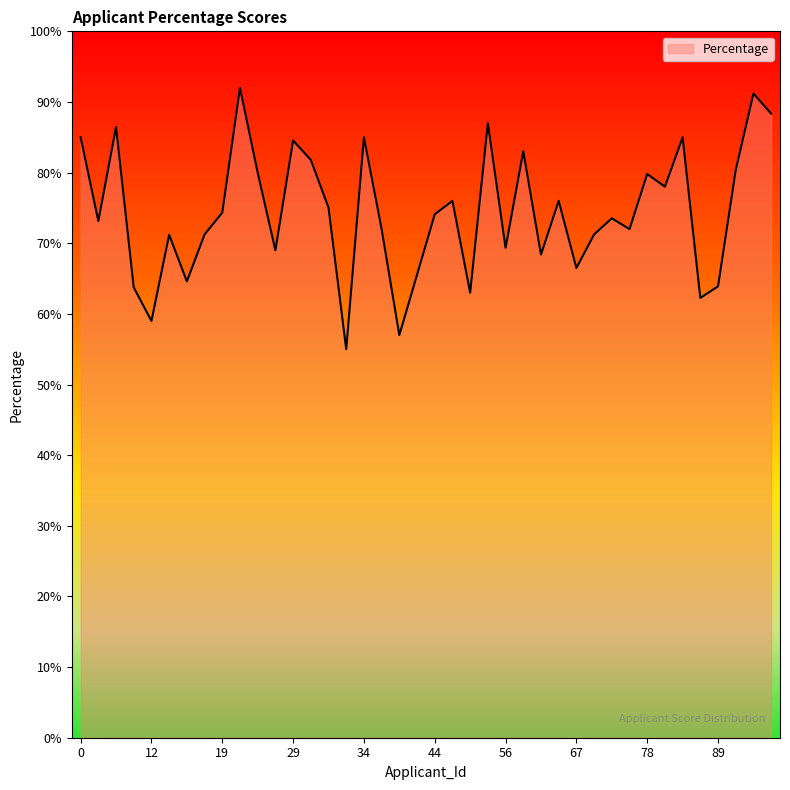

How many lines are shown in the chart?

1